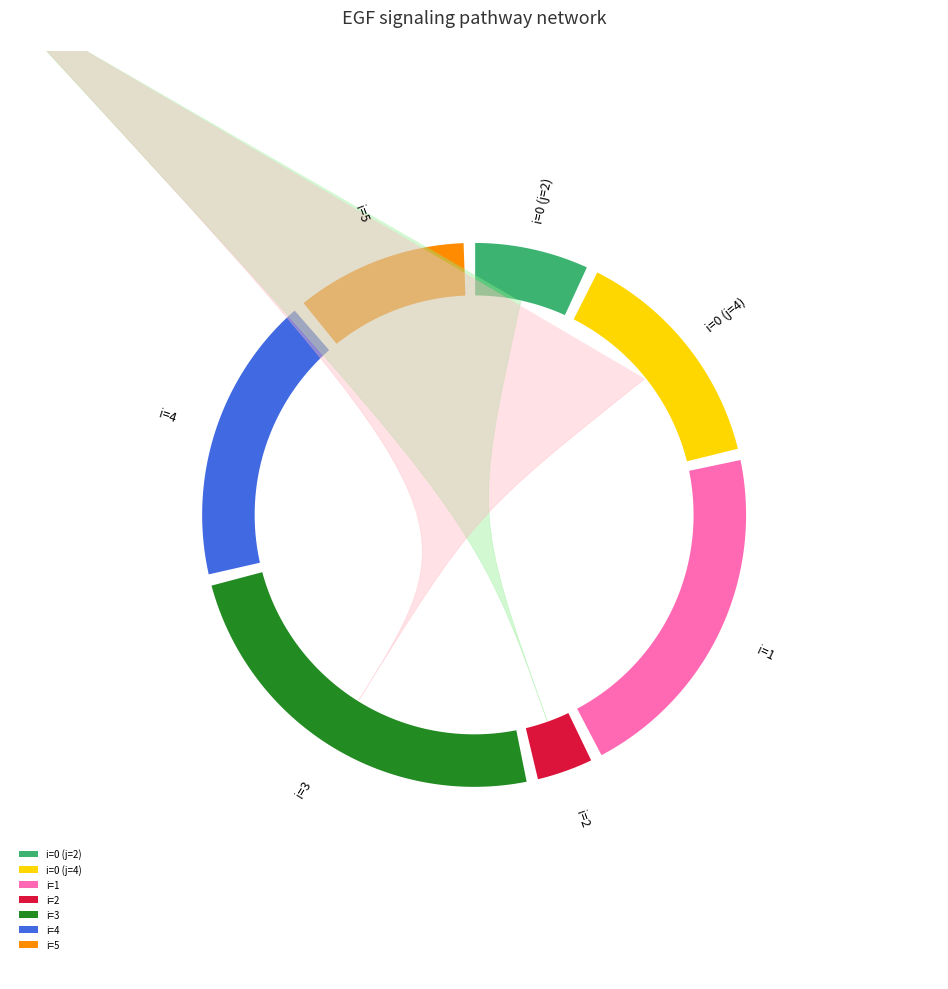

Count the number of slices in the pie.

7